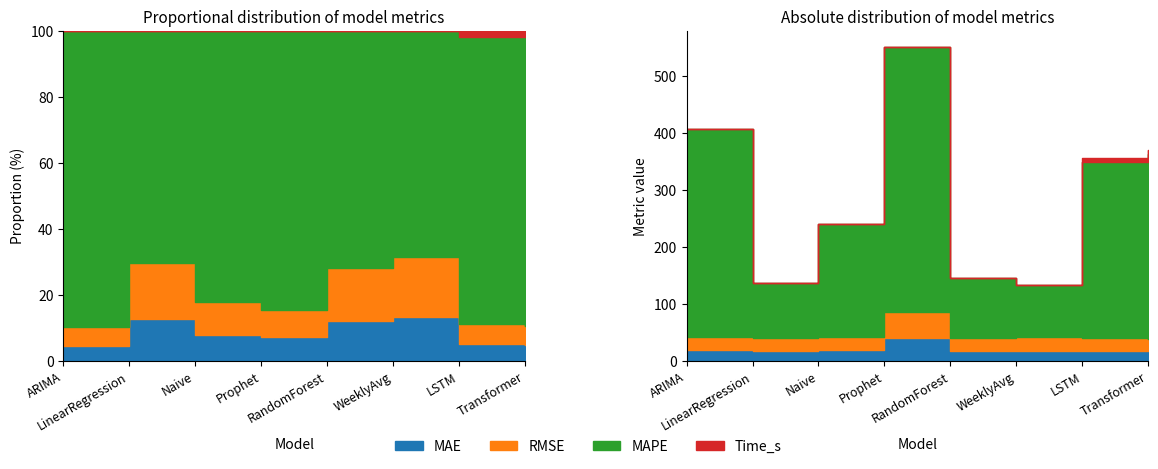

Reading left to right, list all the values displayed in this chart.

MAE: ARIMA=18.9	LinearRegression=17.4	Naive=19.0	Prophet=39.7	RandomForest=17.6	WeeklyAvg=17.9	LSTM=17.9	Transformer=17.4
RMSE: ARIMA=23.1	LinearRegression=23.2	Naive=23.7	Prophet=45.4	RandomForest=23.3	WeeklyAvg=24.1	LSTM=22.0	Transformer=21.4
MAPE: ARIMA=364.4	LinearRegression=95.4	Naive=198.0	Prophet=466.2	RandomForest=104.2	WeeklyAvg=91.2	LSTM=310.1	Transformer=324.8
Time_s: ARIMA=0.0	LinearRegression=0.0	Naive=0.0	Prophet=0.2	RandomForest=0.1	WeeklyAvg=0.0	LSTM=6.4	Transformer=6.2